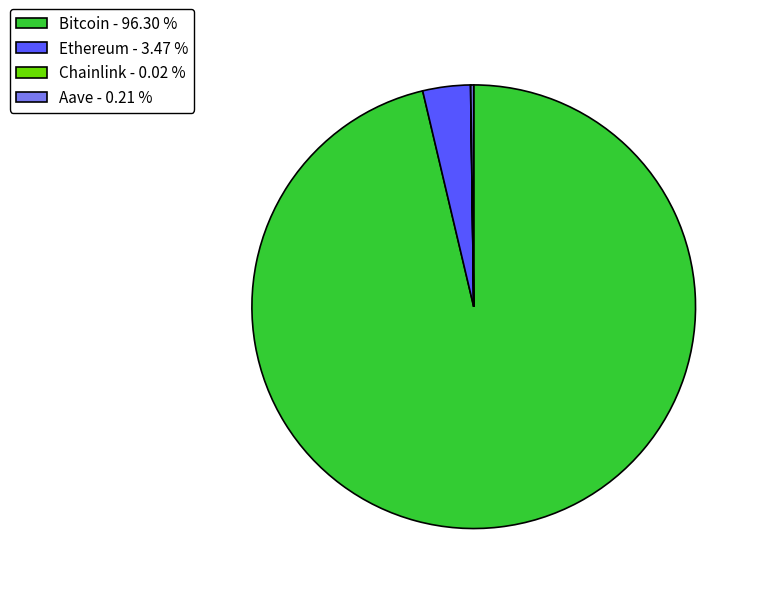

Is Ethereum the majority of the pie?

No